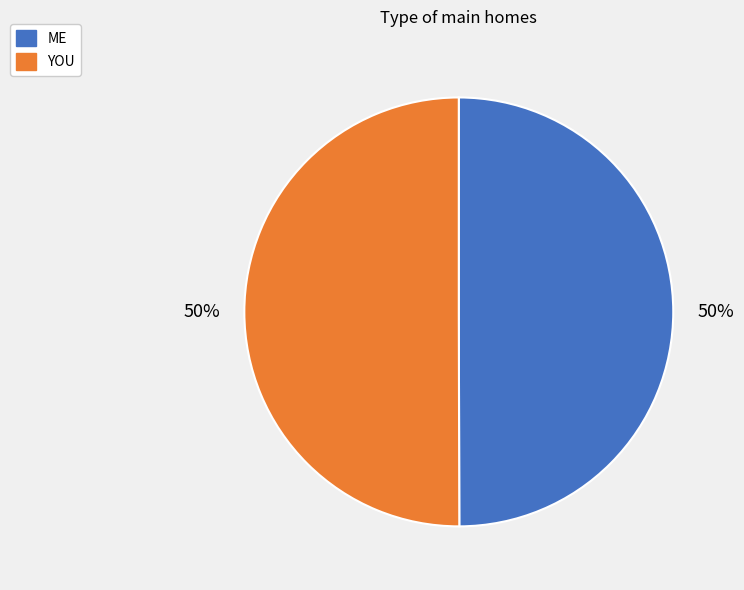

To the nearest percent, what portion does ME represent?

50%